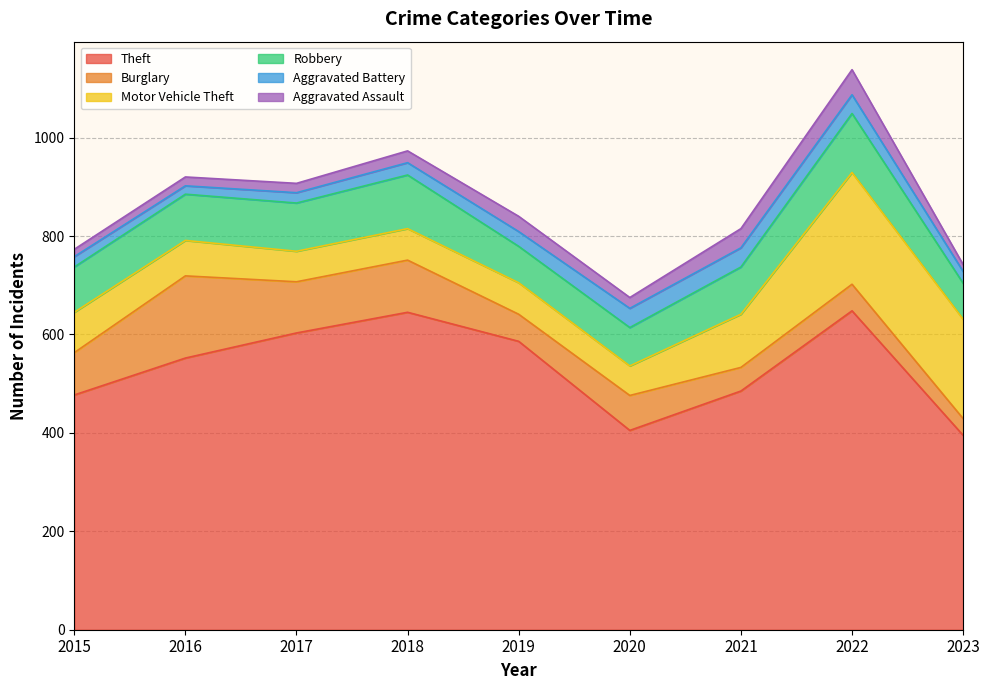

What is the lowest value of the Aggravated Battery series?

17